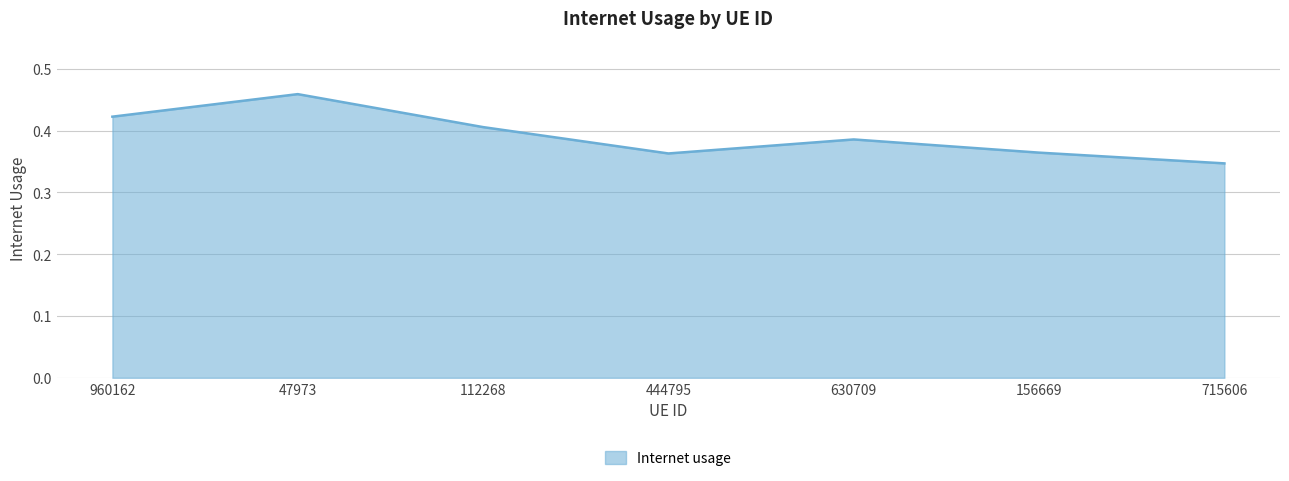

The value at 47973 is 0.3. True or false?

False